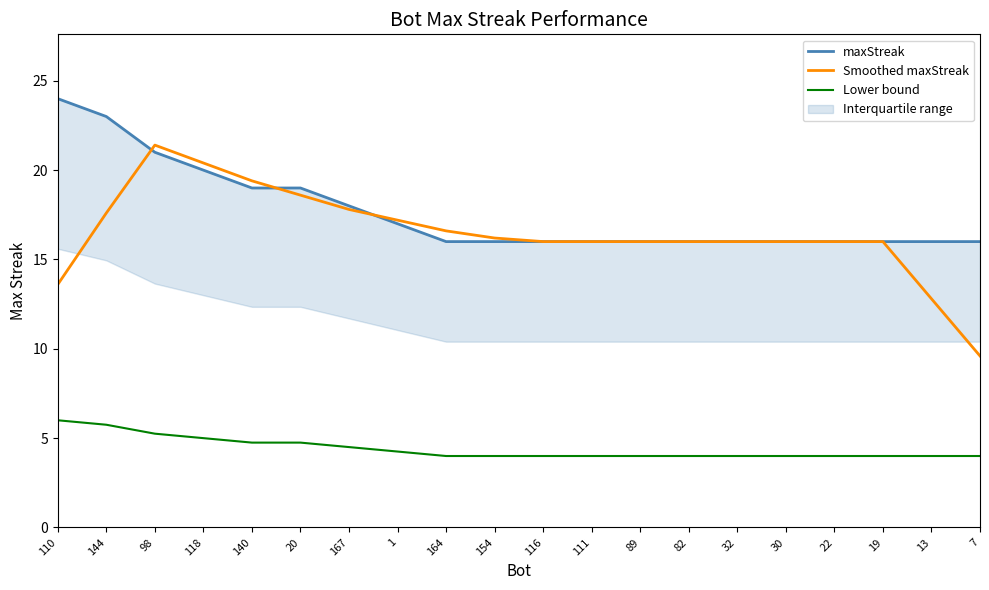

List the labels in order of maxStreak value, smallest first.

164, 154, 116, 111, 89, 82, 32, 30, 22, 19, 13, 7, 1, 167, 140, 20, 118, 98, 144, 110